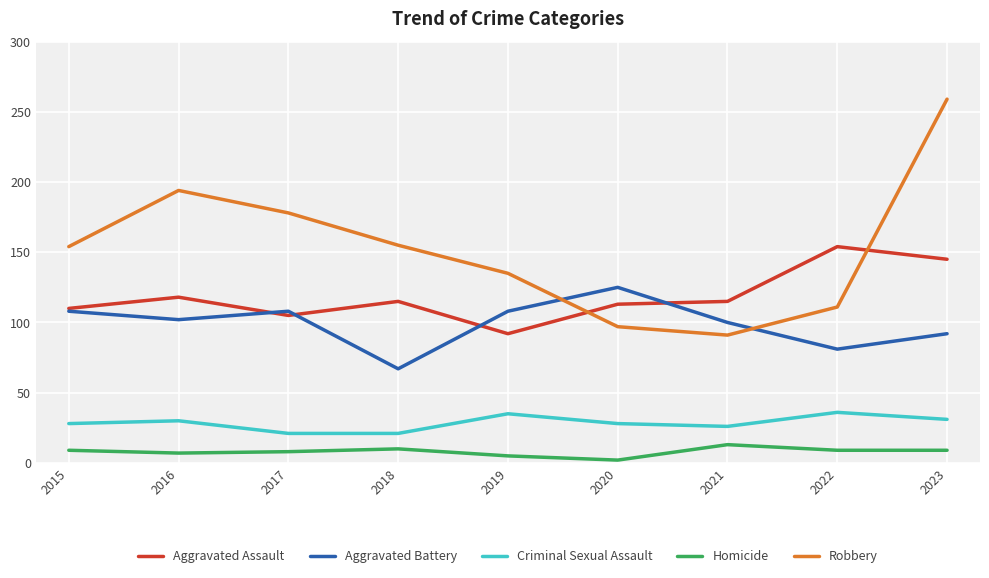

What is the maximum value for Criminal Sexual Assault?

36